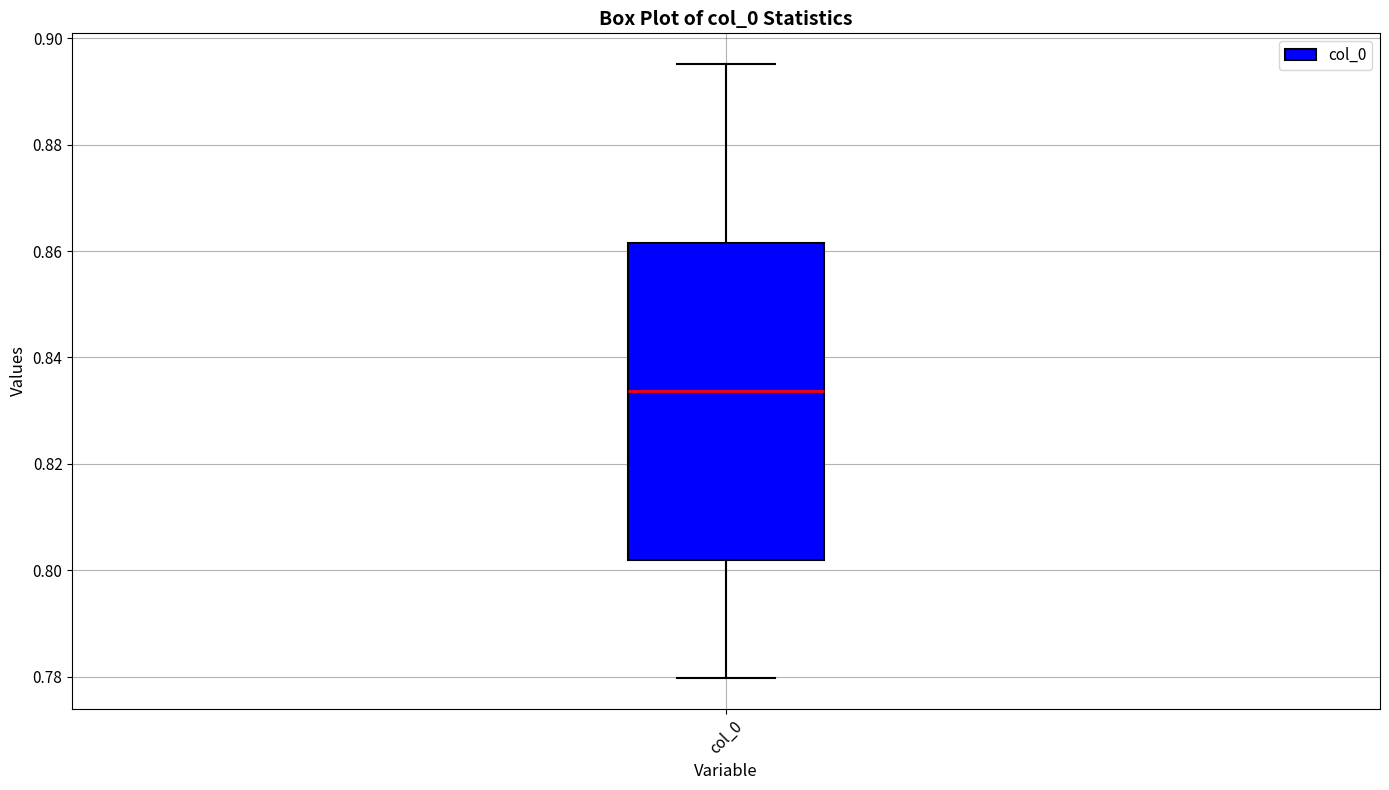

Transcribe this box plot: give where the median line is, the range the box spans, and where the two whiskers end, as read against the y-axis. The values are not printed on the chart, so give them approximately, as read against the axis.

median 0.834, box 0.802 to 0.862, whiskers 0.780 to 0.896